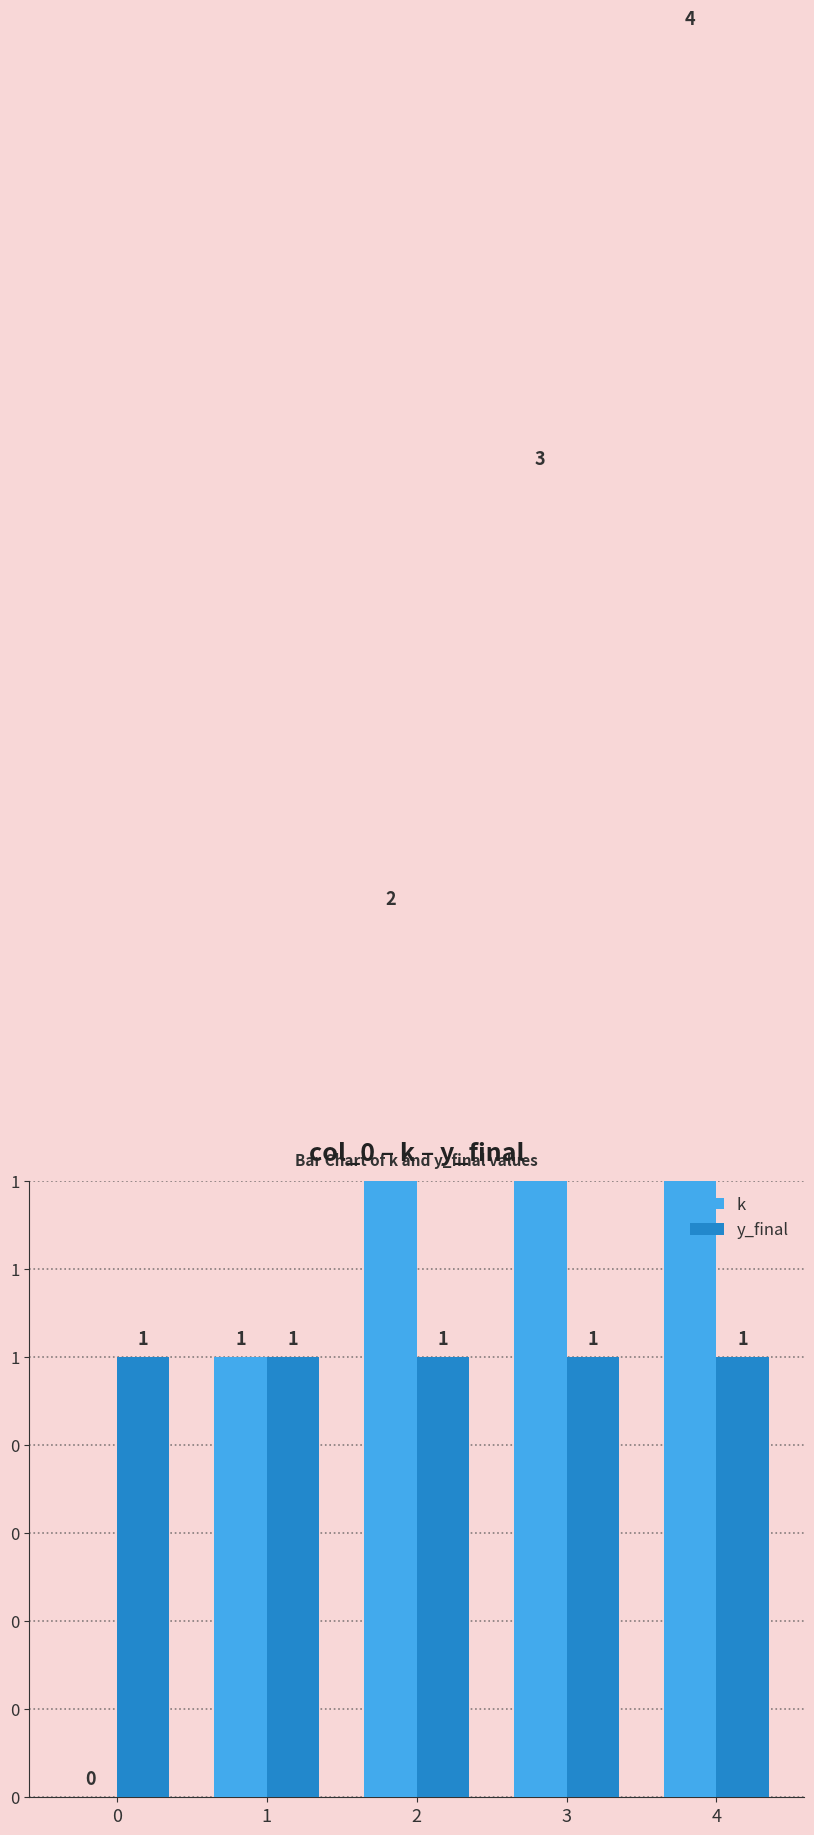

How many data points does each series have?

5